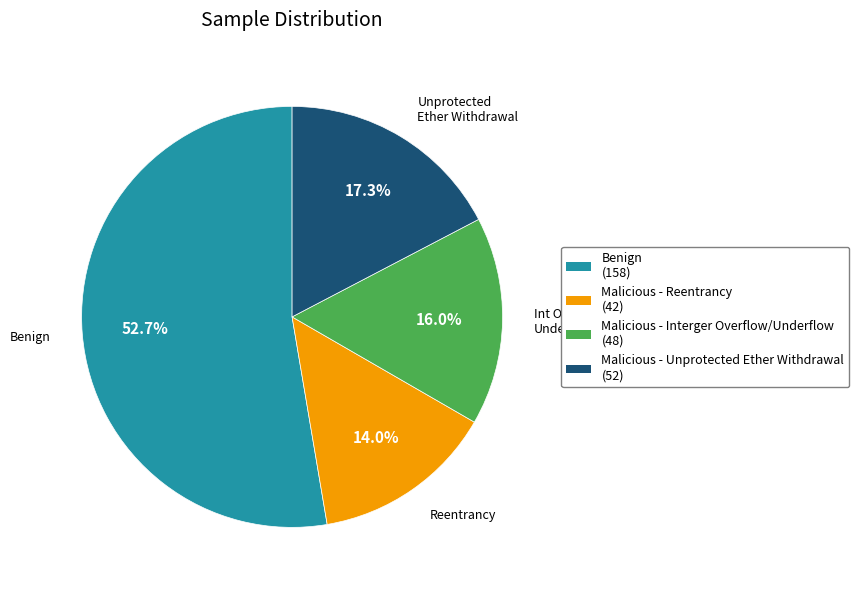

How many segments does this pie chart have?

4